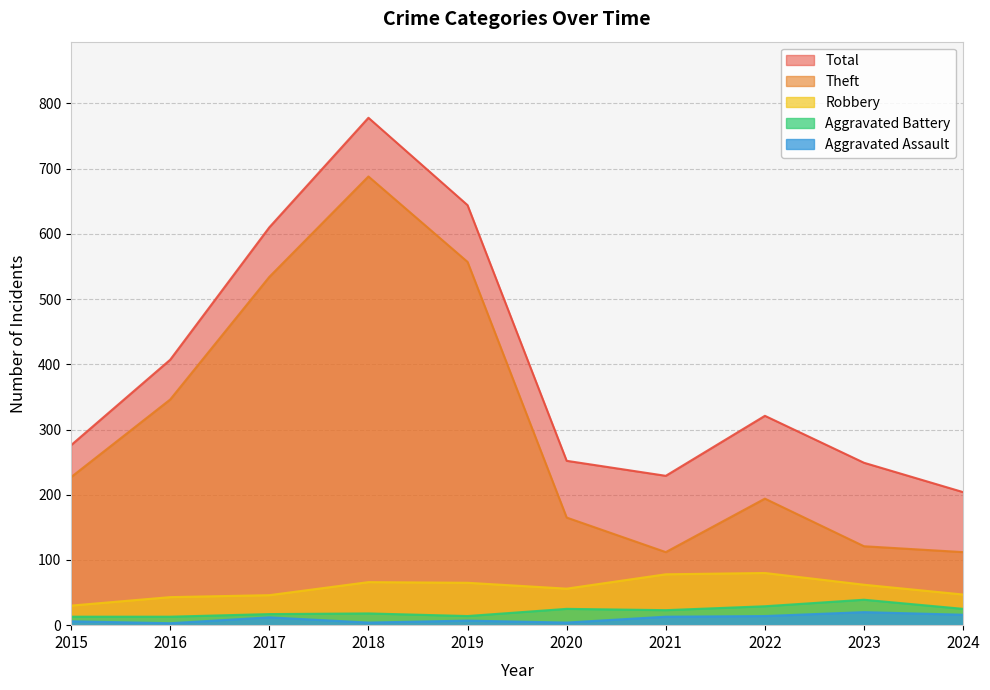

At which category is the sum across all series the highest?

2018